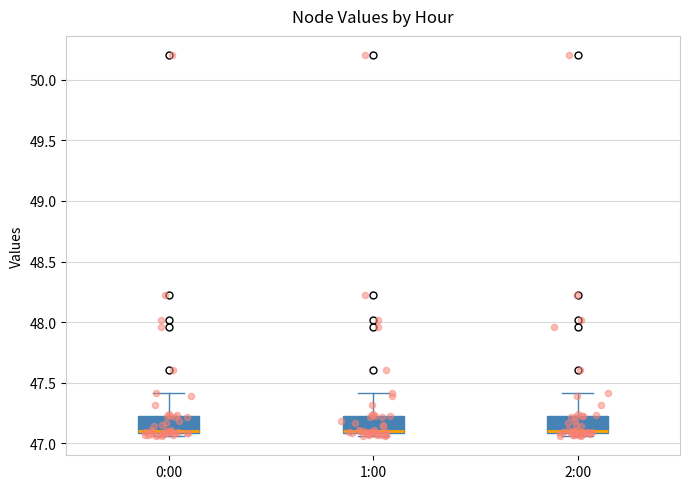

Where is the upper edge of the box for 0:00 on the y-axis? The values are not printed on the chart, so give them approximately, as read against the axis.

47.25